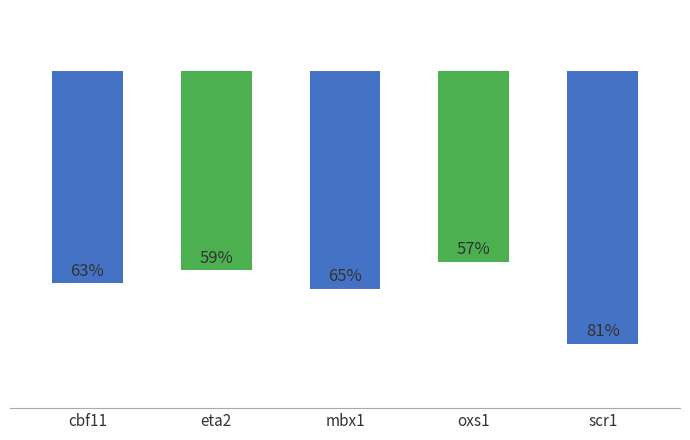

Are the bars horizontal?

No